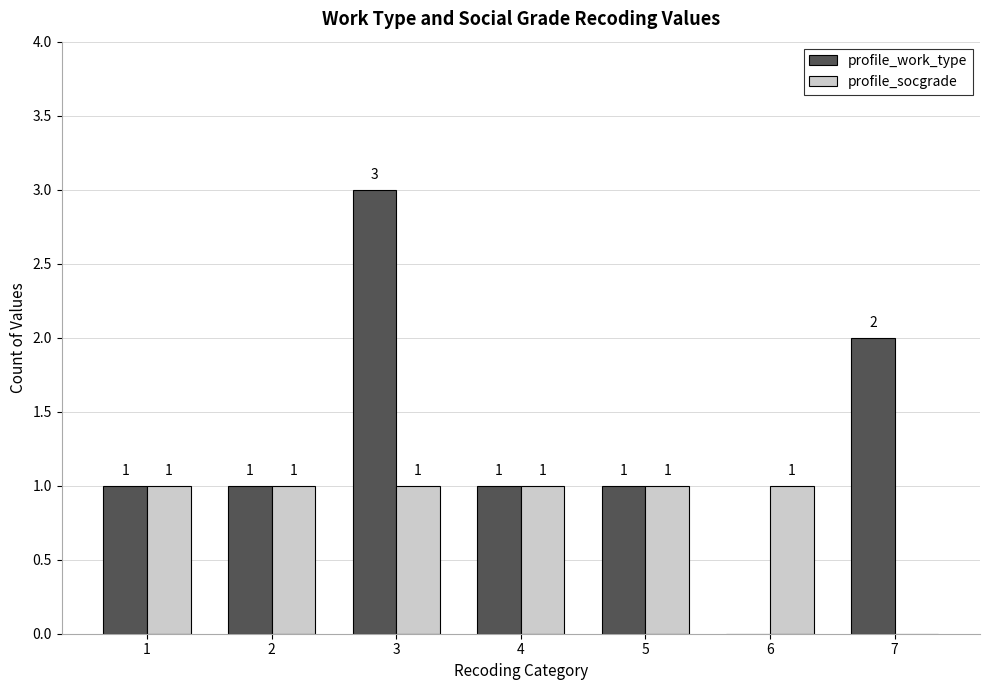

How many distinct data groups are displayed?

2